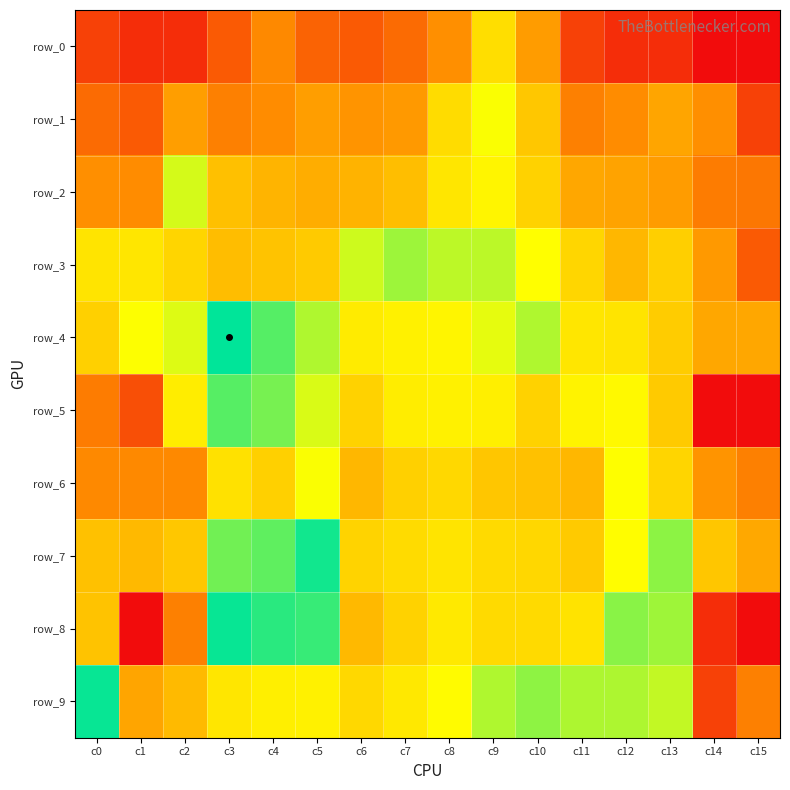

How many positive values does the row_5 series have?

14